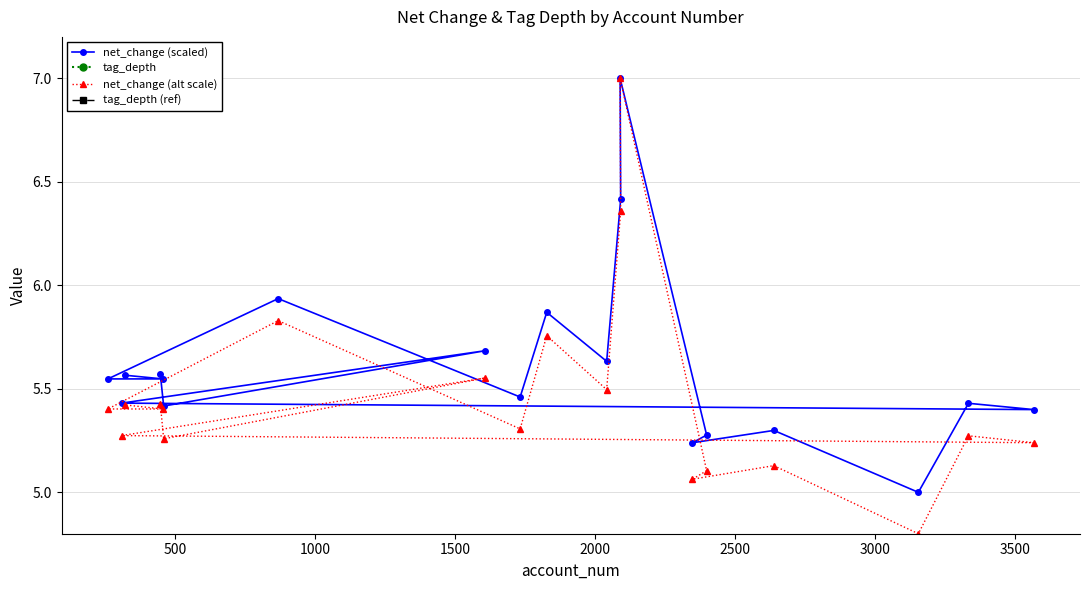

In tag_depth (ref), how many points are lower than both neighbors (excluding endpoints)?

2